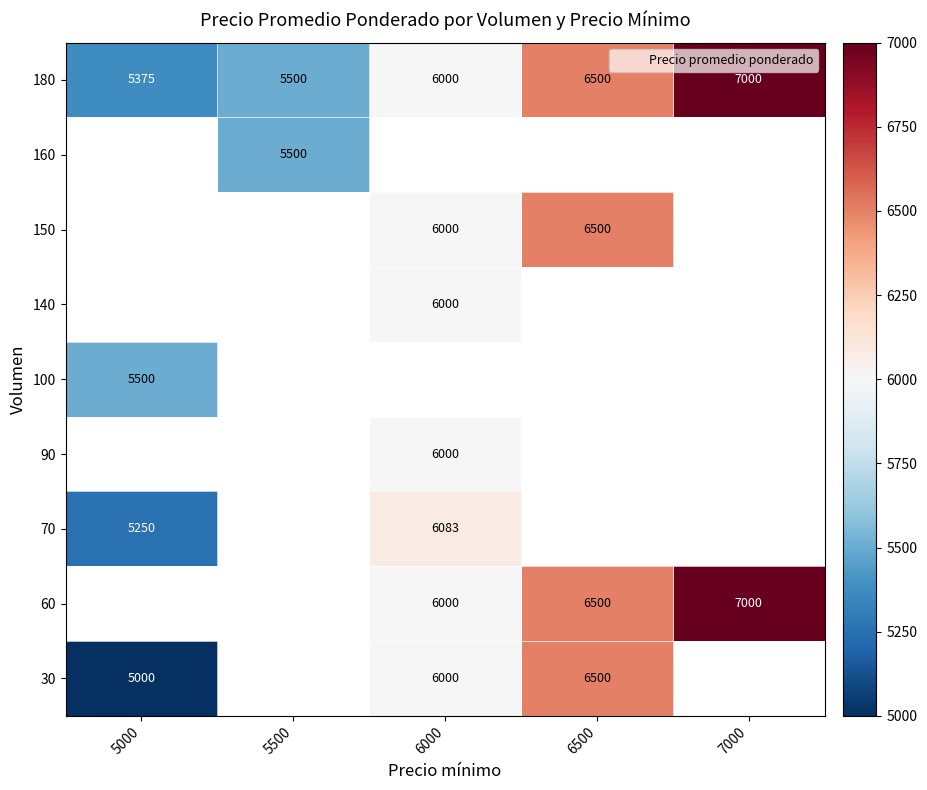

What is the smallest value displayed?

5000.0